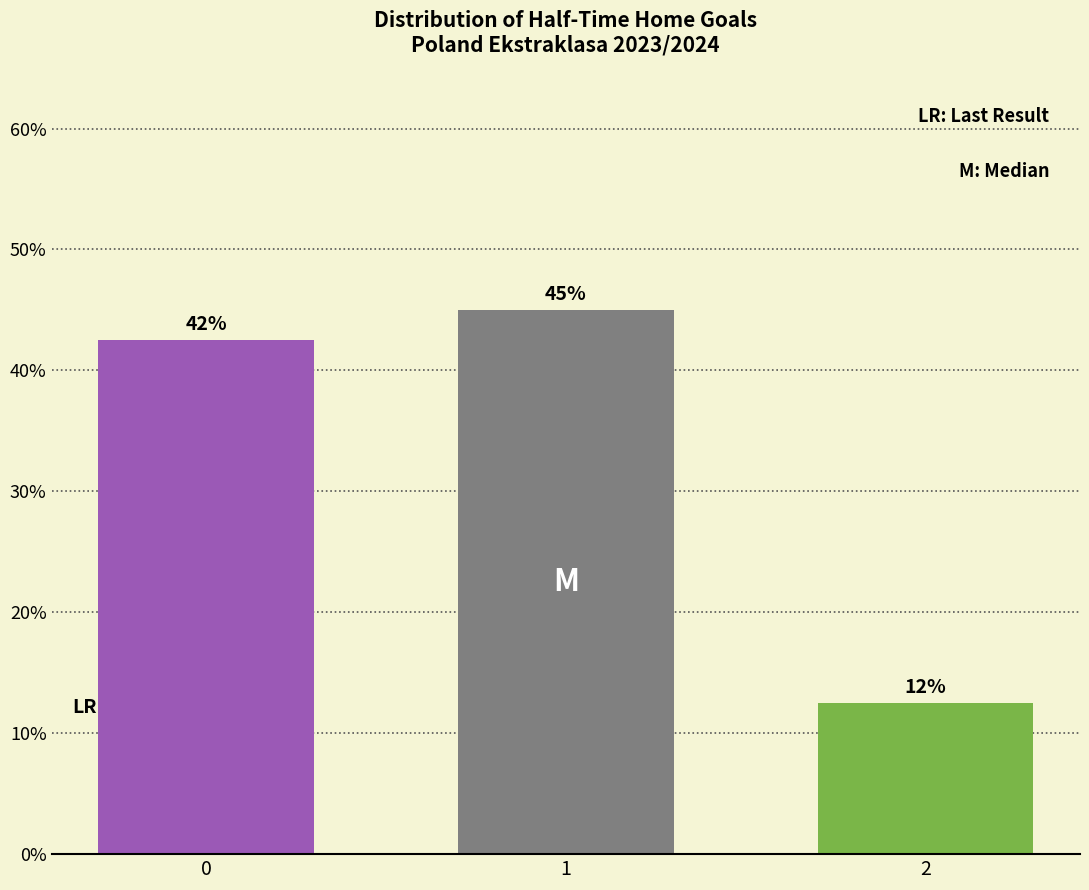

Is it true that the value at 2 is 18.2?

False